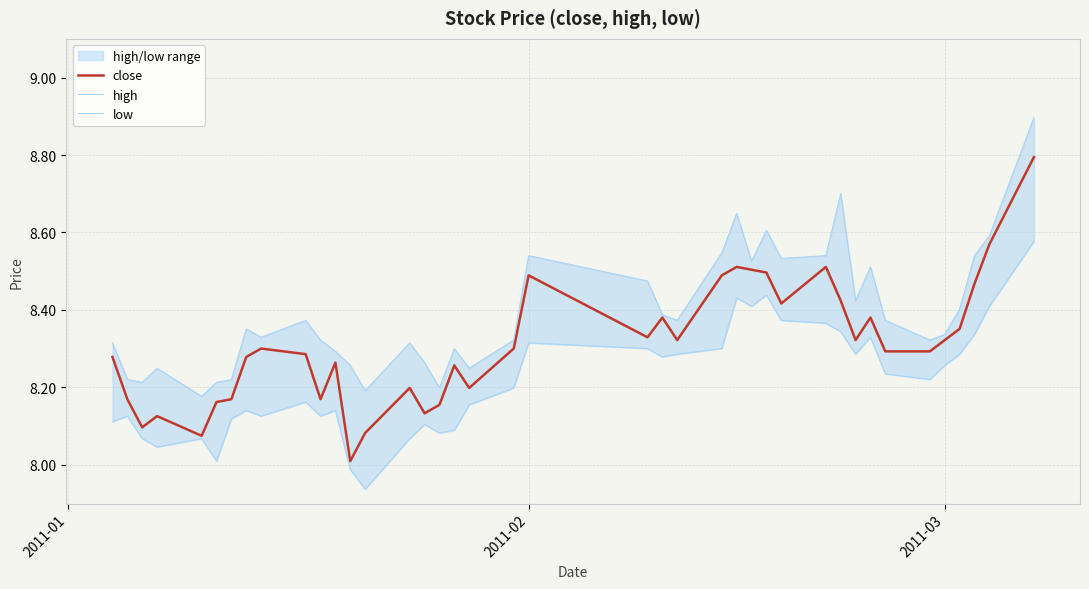

What is the highest value of the close series?

8.8